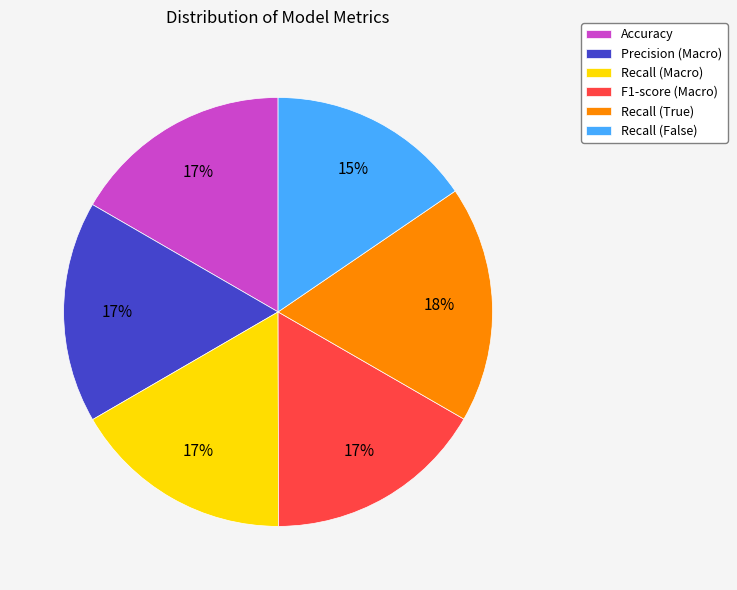

What is the largest slice in the pie chart?

Recall (True)